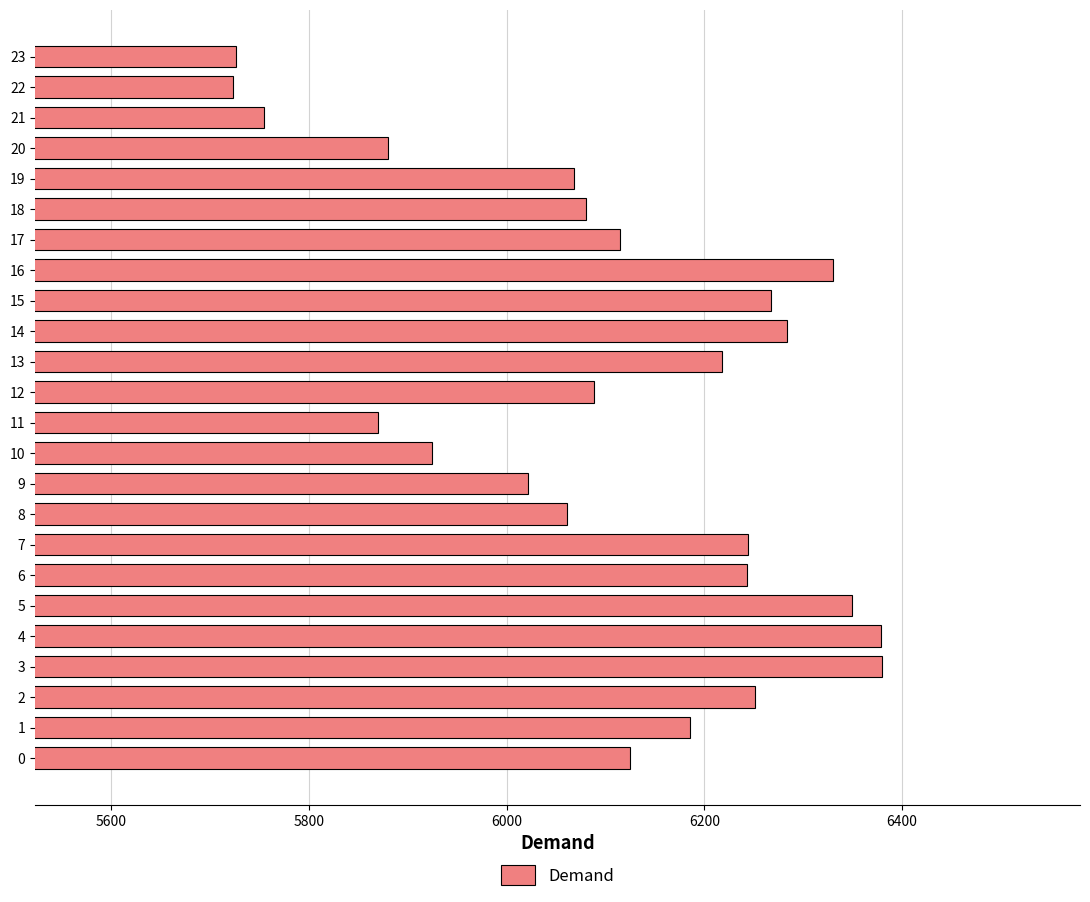

What is the maximum value shown in the chart?

6380